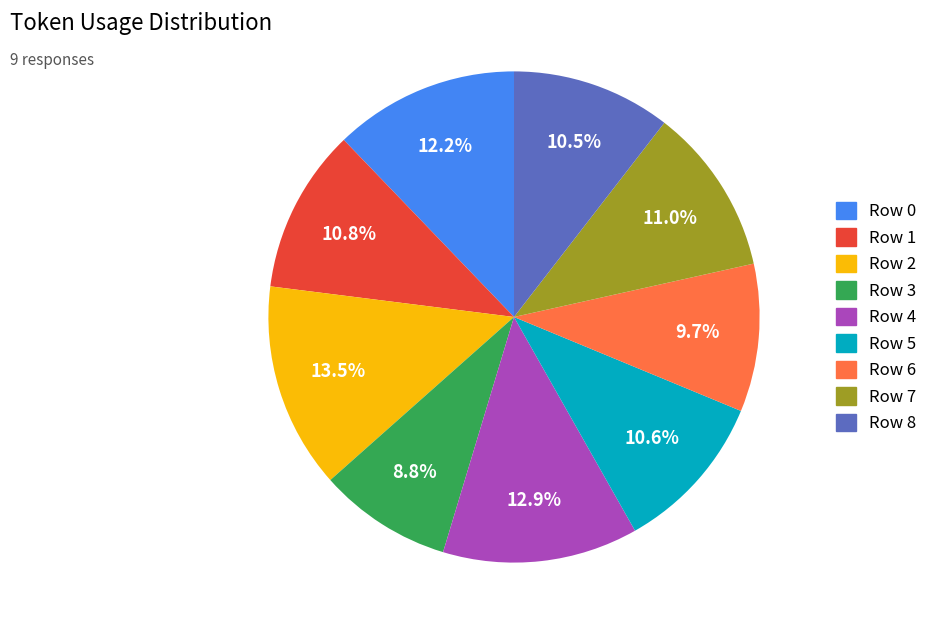

Is it true that Row 1 is 11% of the pie?

True